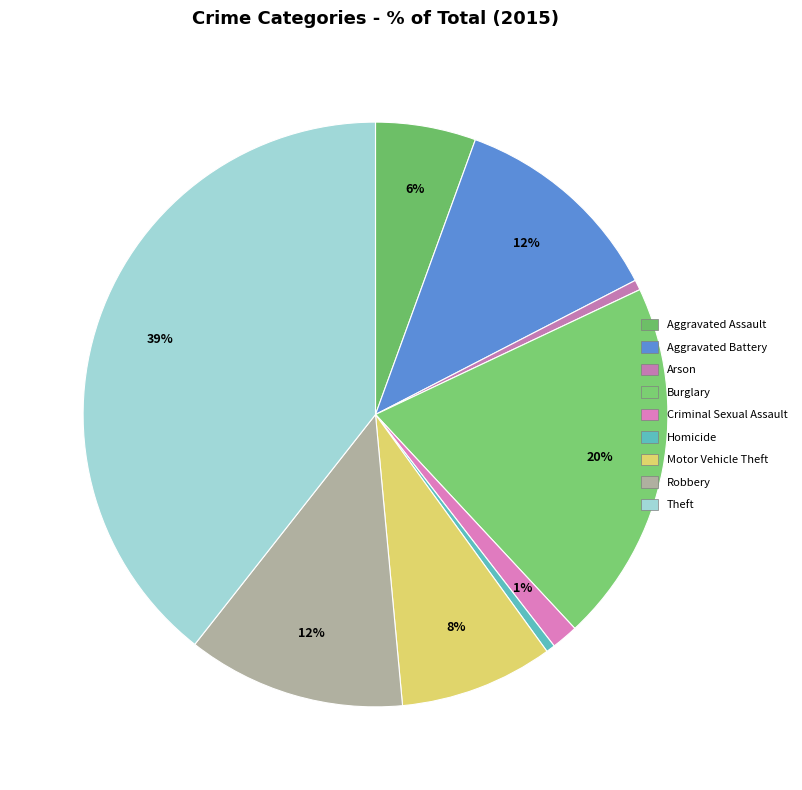

Which has a higher value, Burglary or Robbery?

Burglary